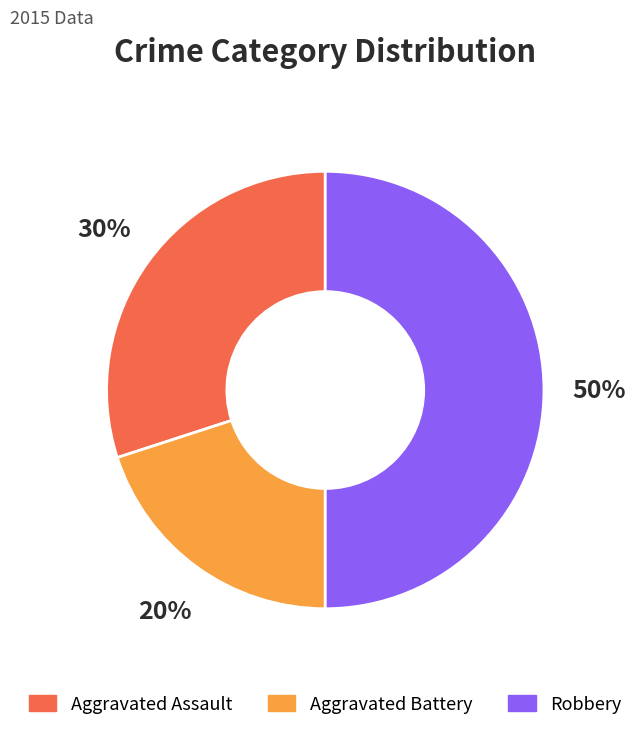

Do Robbery and Aggravated Battery together represent more than half of the pie?

Yes